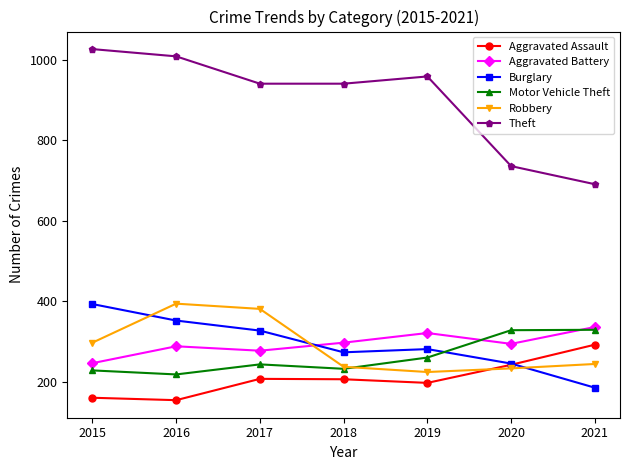

True or false: Aggravated Battery has more than 2 points higher than both neighbors.

False